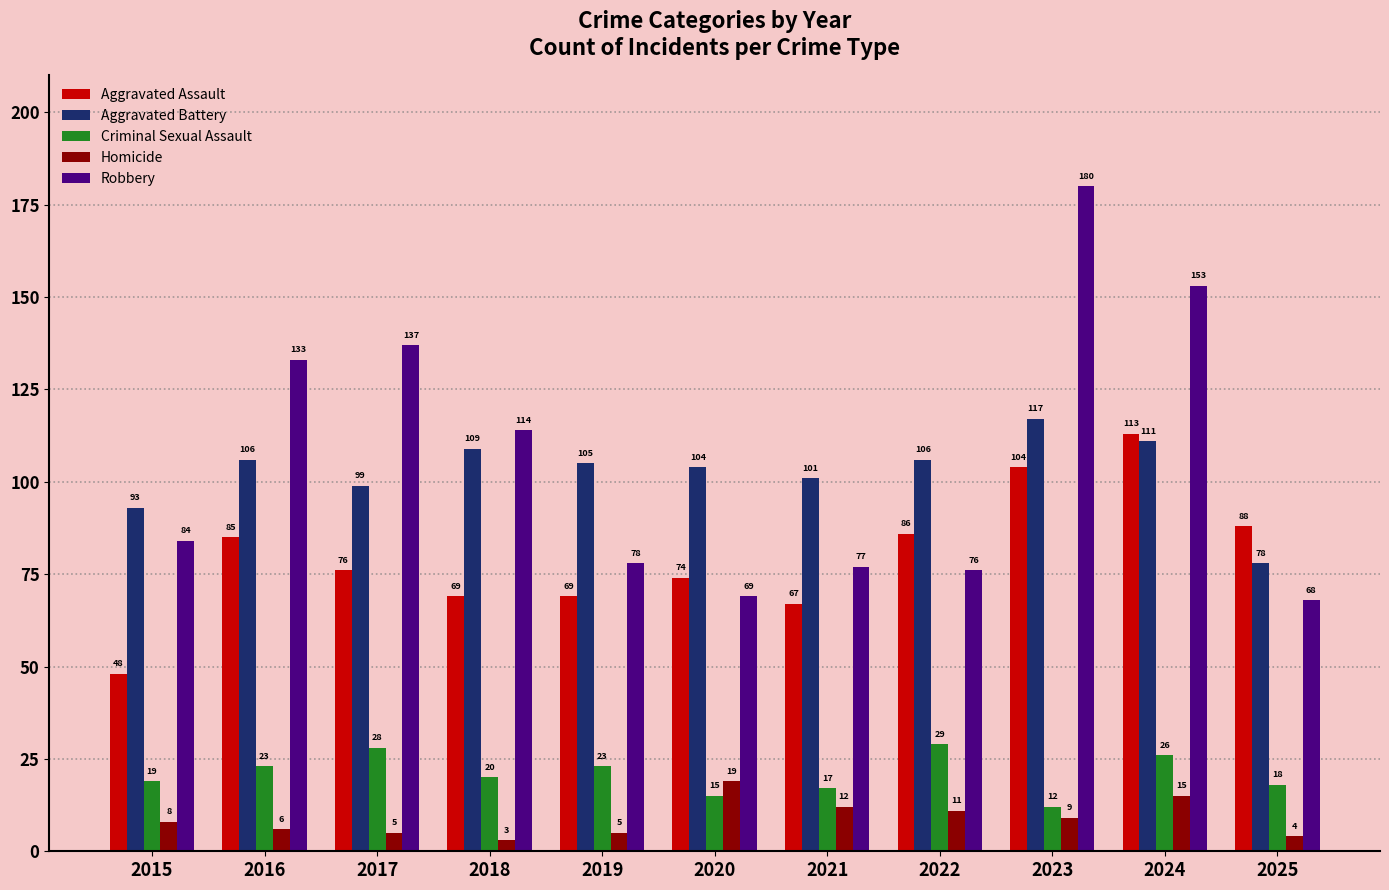

What is the spread (max minus min) of values at 2022?

95